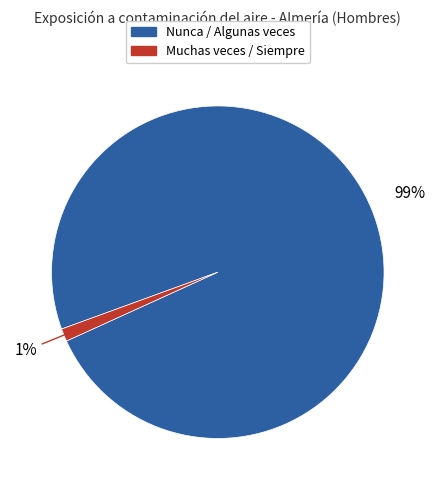

Does any single category account for the majority?

Yes